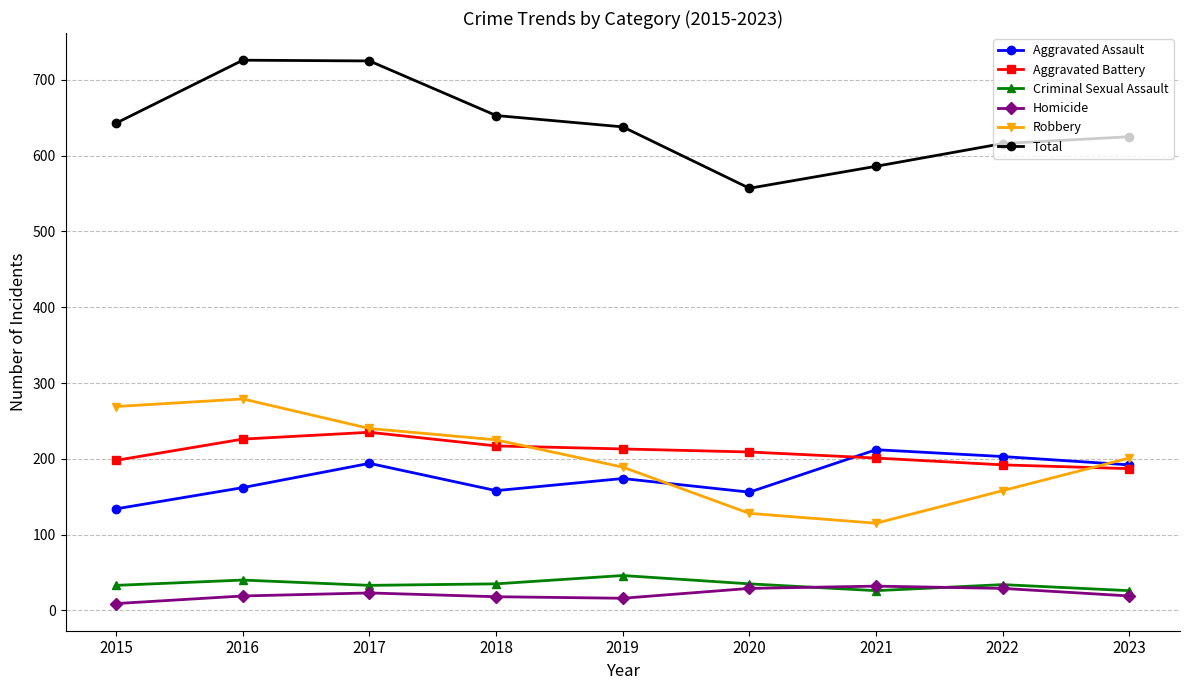

Rank the categories by Robbery value from lowest to highest.

2021, 2020, 2022, 2019, 2023, 2018, 2017, 2015, 2016